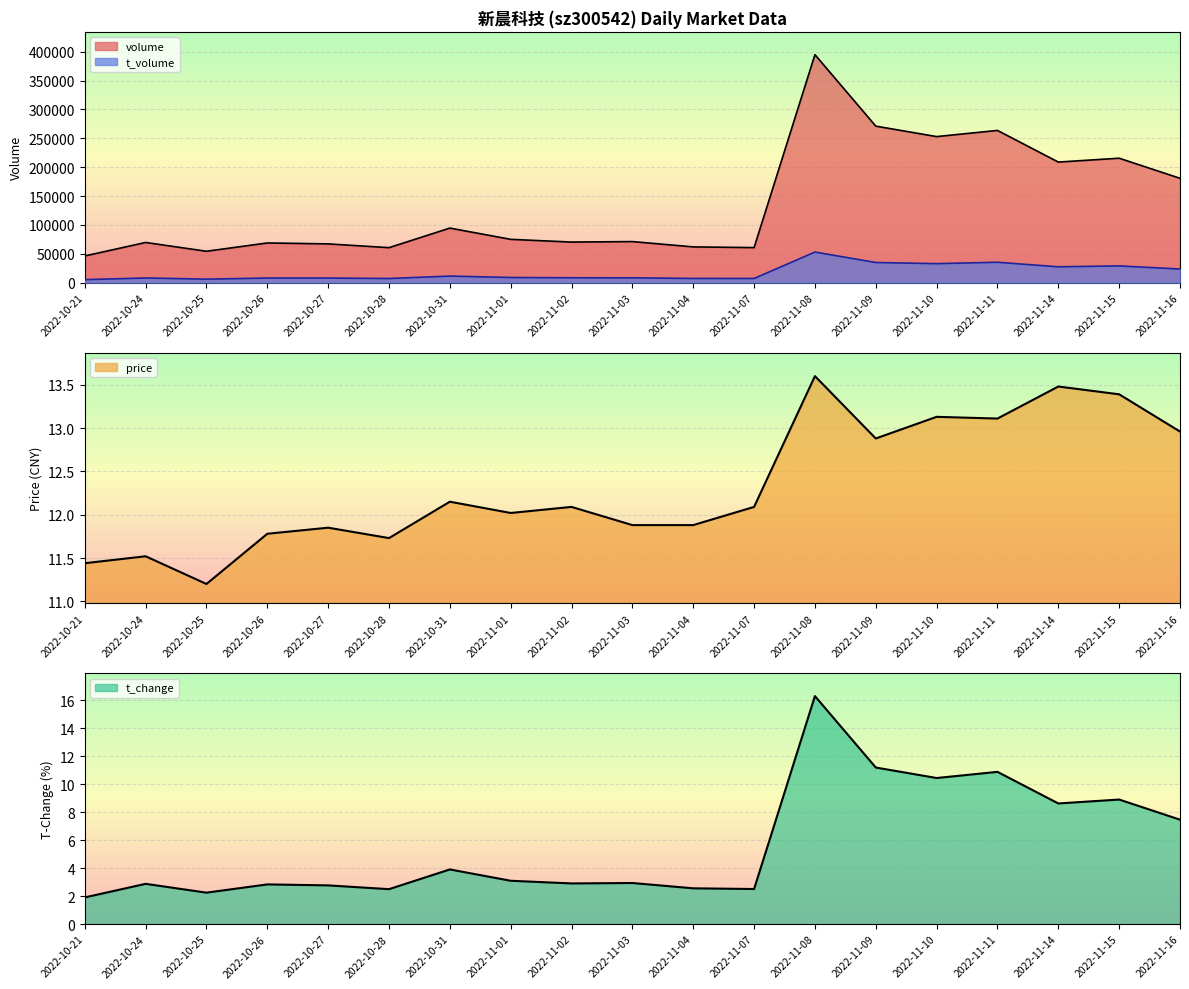

Reading right to left, list all the values displayed in this chart.

volume: 180776.0	215580.0	208886.0	263680.0	253012.0	271121.0	394922.0	60737.0	61961.0	71160.0	70336.0	75043.0	94546.0	60639.0	67167.0	68789.0	54400.0	69626.0	46260.0
t_volume: 23620.0	29056.0	27505.0	35369.0	32956.0	34945.0	53040.0	7299.0	7327.0	8413.0	8511.0	8975.0	11433.0	7204.0	8014.0	8013.0	6122.0	8141.0	5270.0
price: 13.0	13.4	13.5	13.1	13.1	12.9	13.6	12.1	11.9	11.9	12.1	12.0	12.2	11.7	11.8	11.8	11.2	11.5	11.4
t_change: 7.5	8.9	8.6	10.9	10.4	11.2	16.3	2.5	2.6	2.9	2.9	3.1	3.9	2.5	2.8	2.8	2.2	2.9	1.9